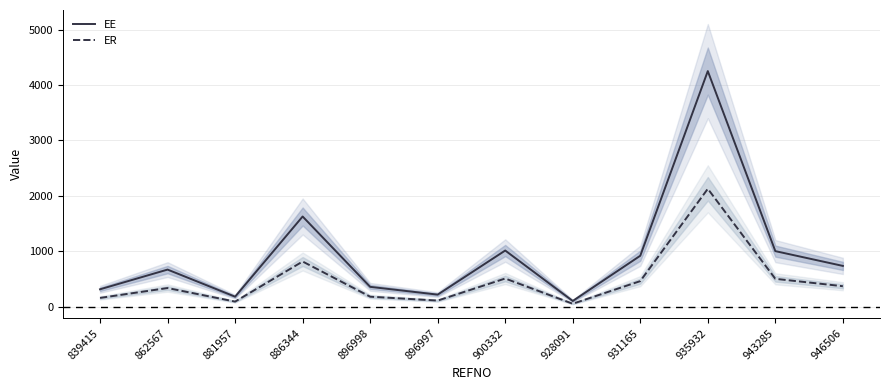

What is the value of the ER point at the 1st from the left?

155.5